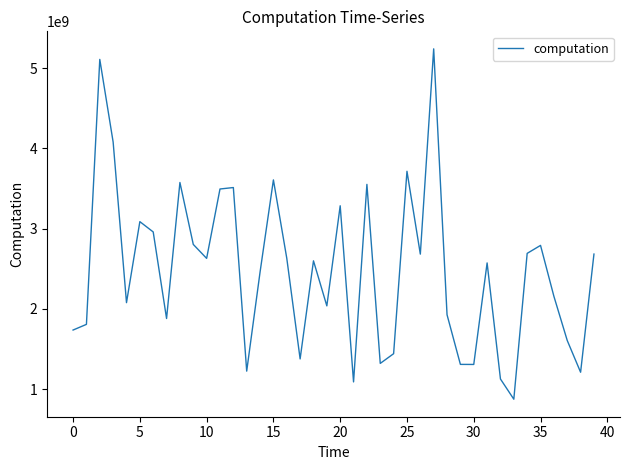

What is the maximum value shown in the chart?

5239284030.5